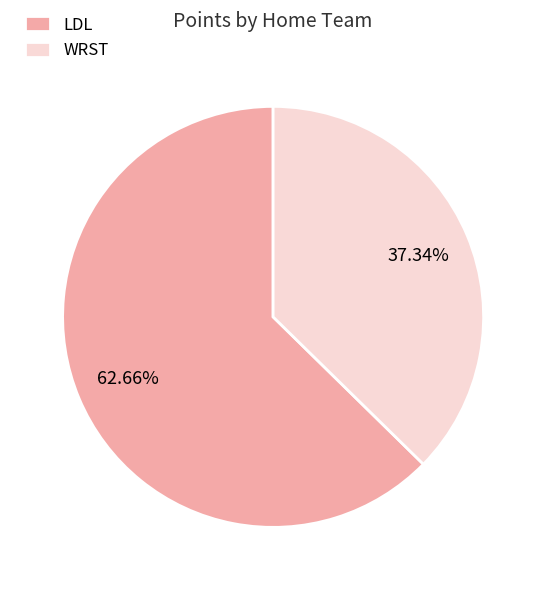

What percentage is the LDL slice, to the nearest percent?

63%